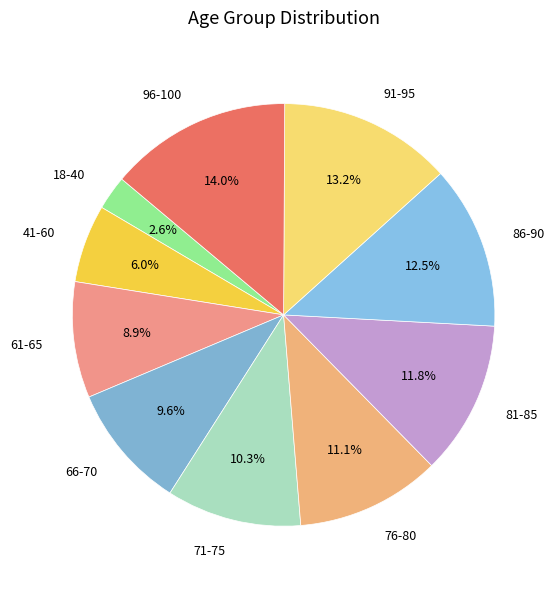

To the nearest percent, what percentage of the pie is 76-80?

11%